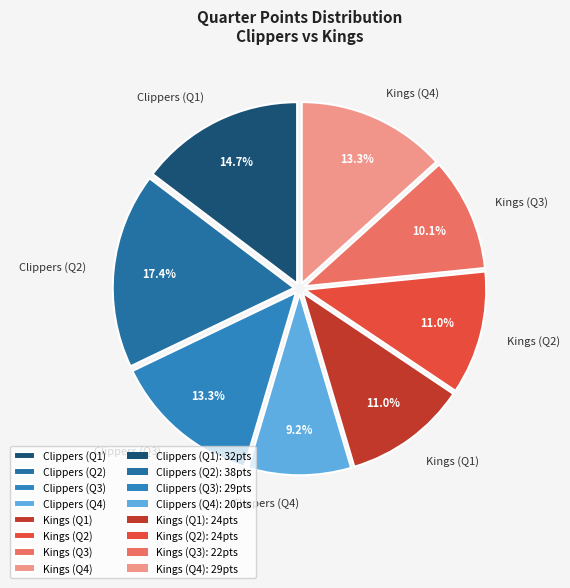

Does Clippers (Q1) represent more than half of the total?

No